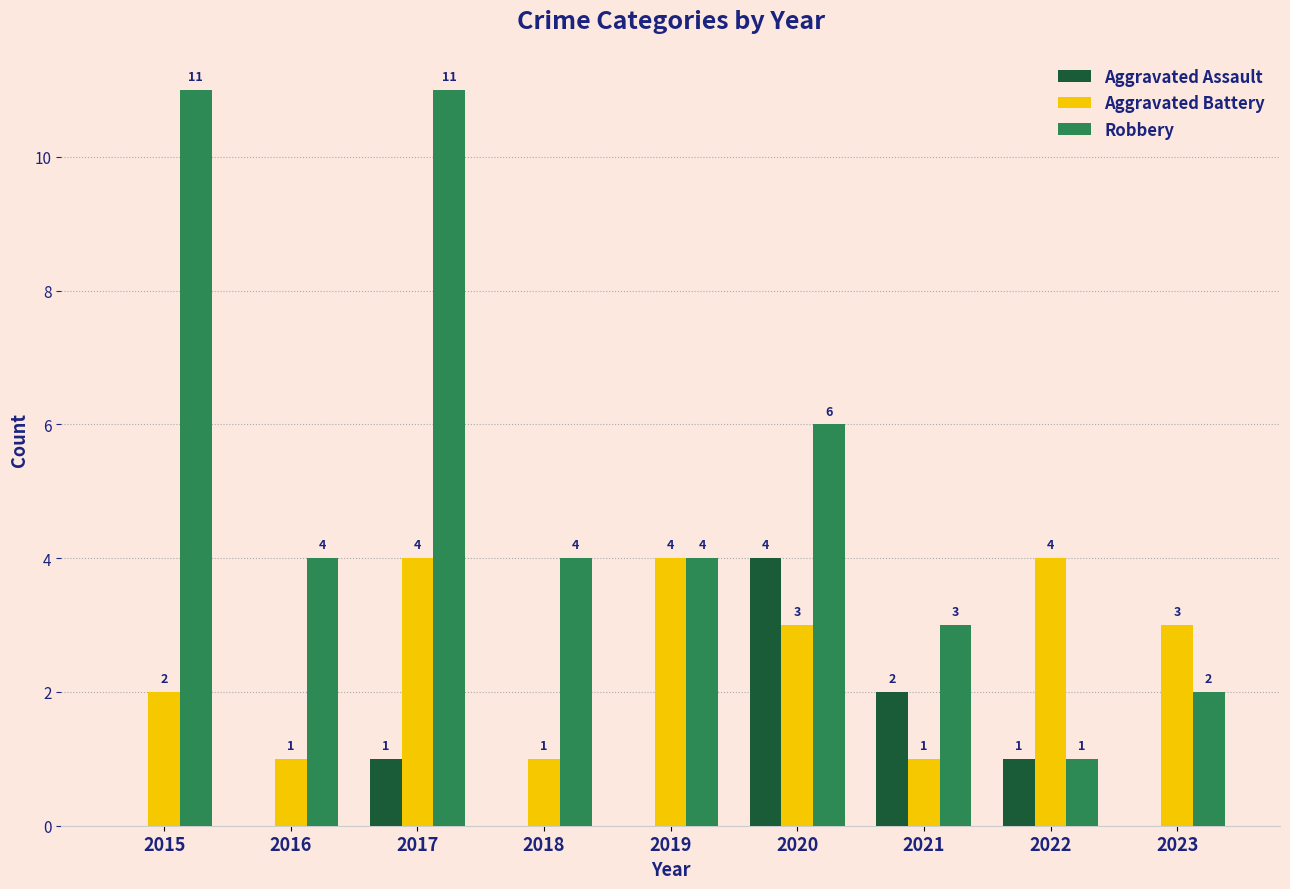

What is the maximum value shown in the chart?

11